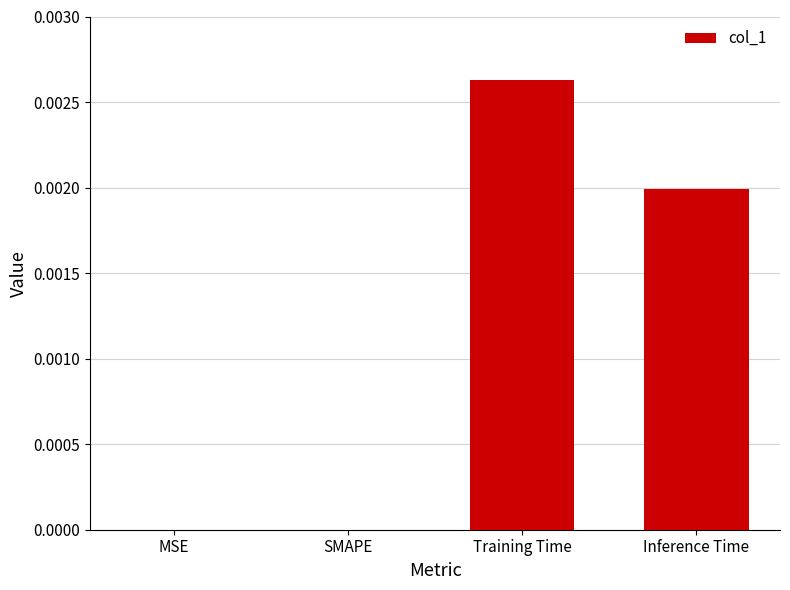

How many values are between 0 and 1?

4